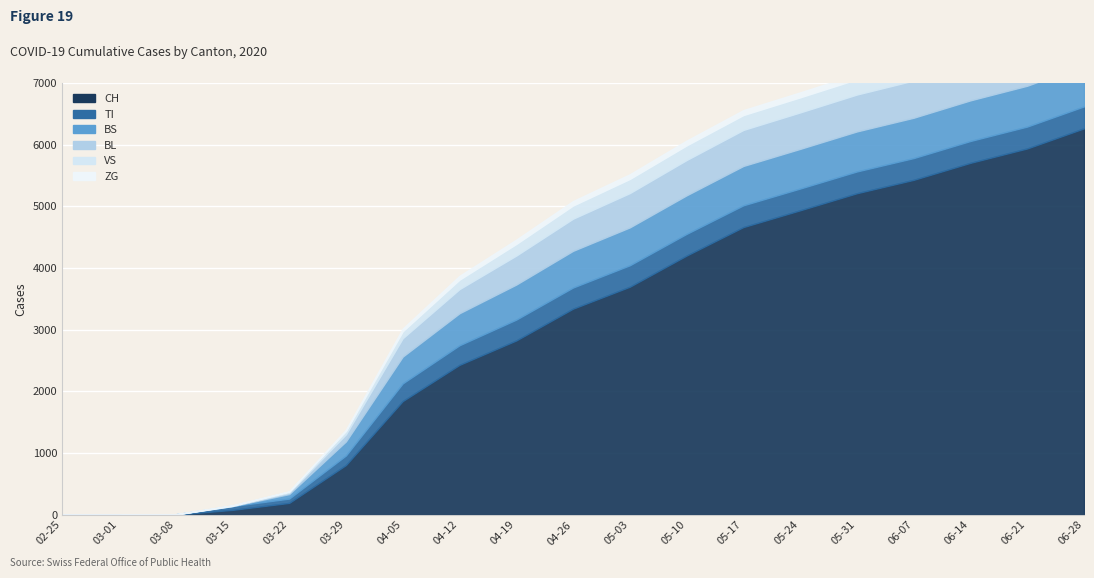

The CH series shows 3 at 2020-03-08. True or false?

True